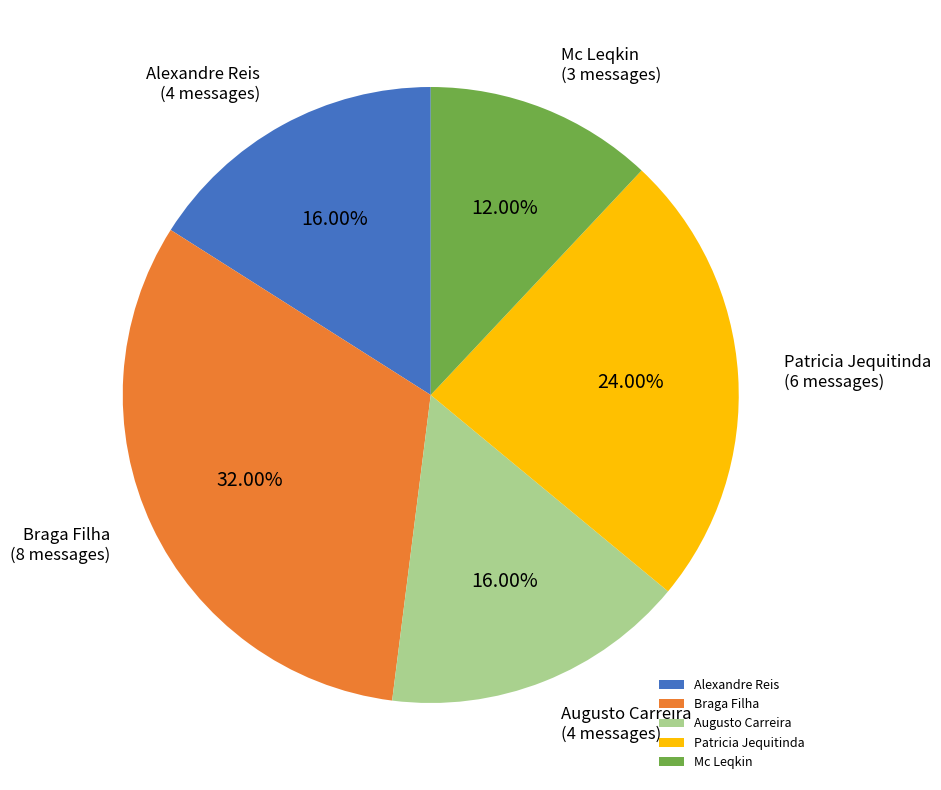

Count the number of slices in the pie.

5